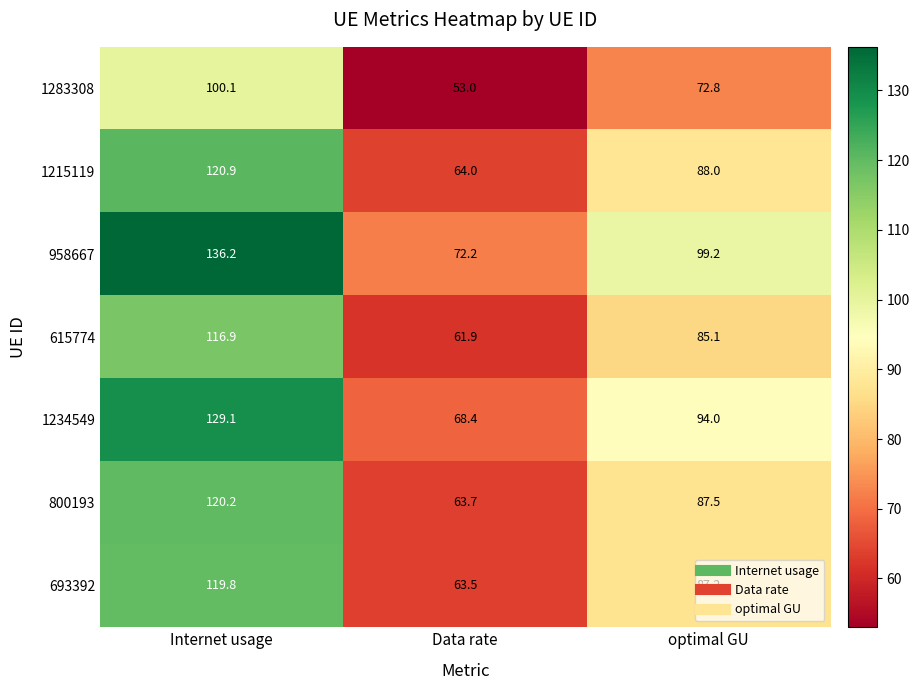

Between Data rate and optimal GU, which series saw the biggest shift?

958667